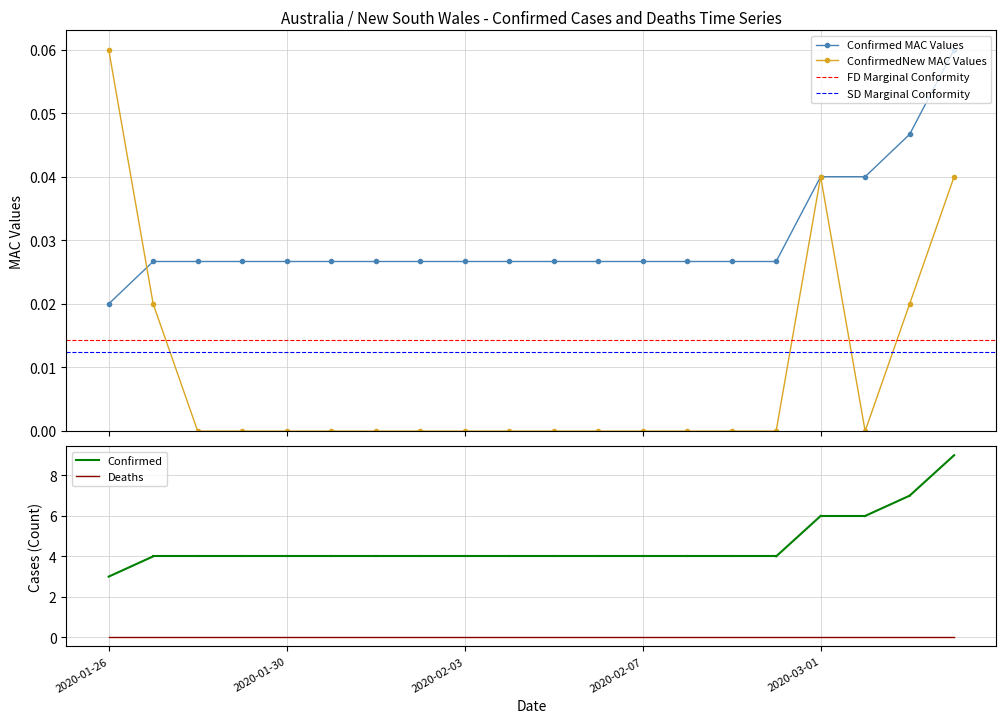

What is the sum of all ConfirmedNew values?

0.2